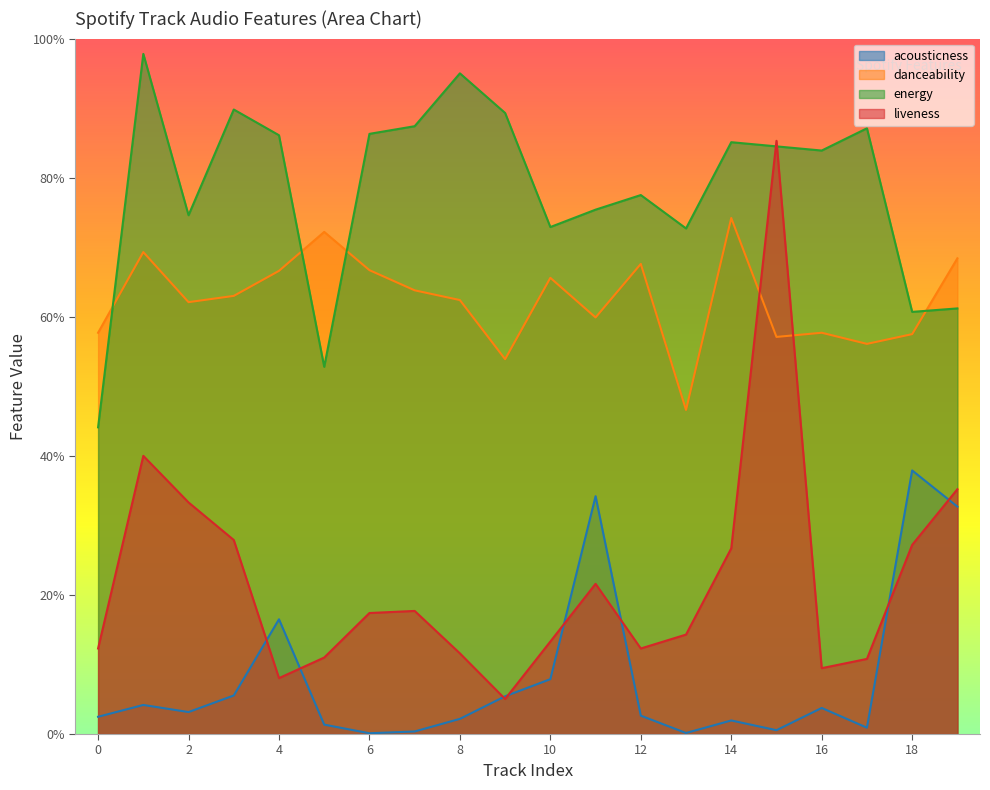

Rank the categories by danceability value from lowest to highest.

13, 9, 17, 15, 18, 0, 16, 11, 2, 8, 3, 7, 10, 4, 6, 12, 19, 1, 5, 14